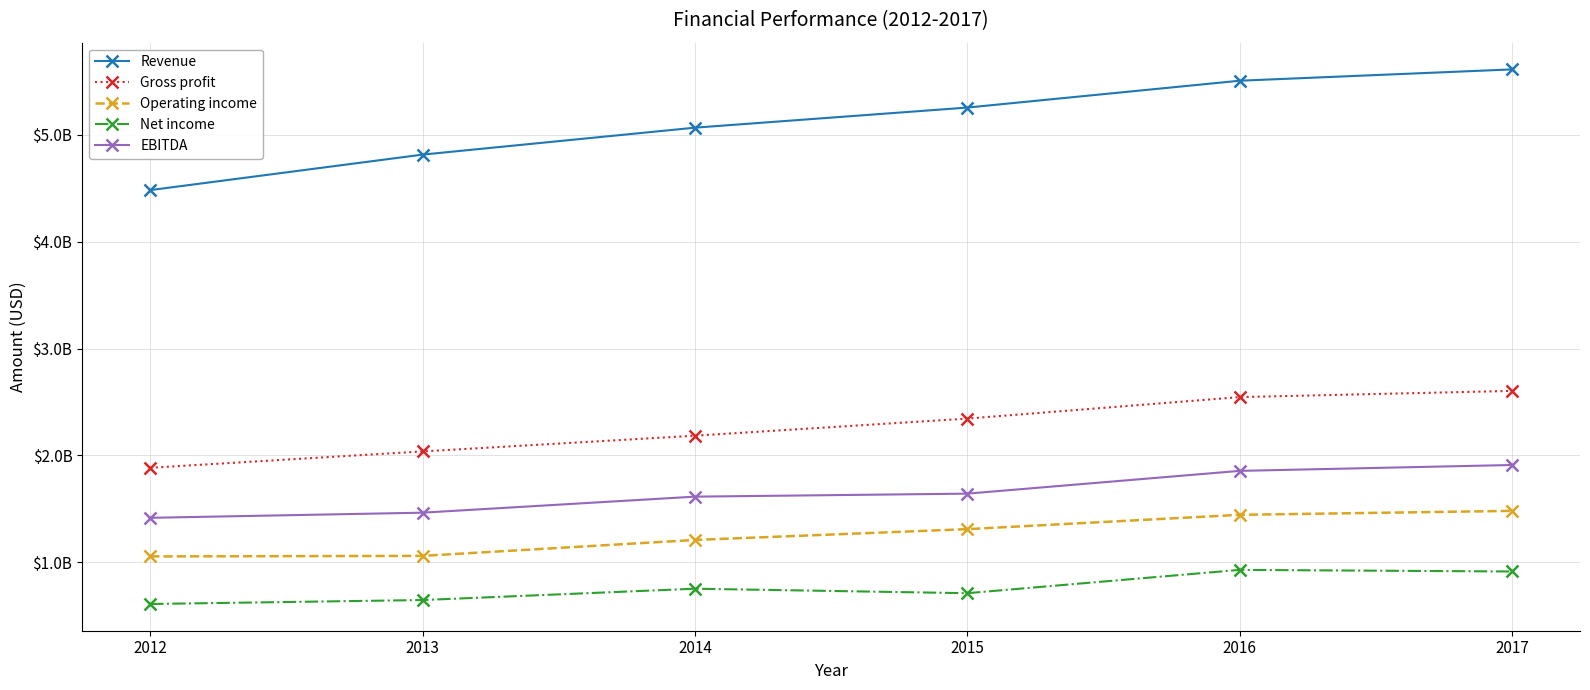

Does the chart have visible grid lines?

Yes